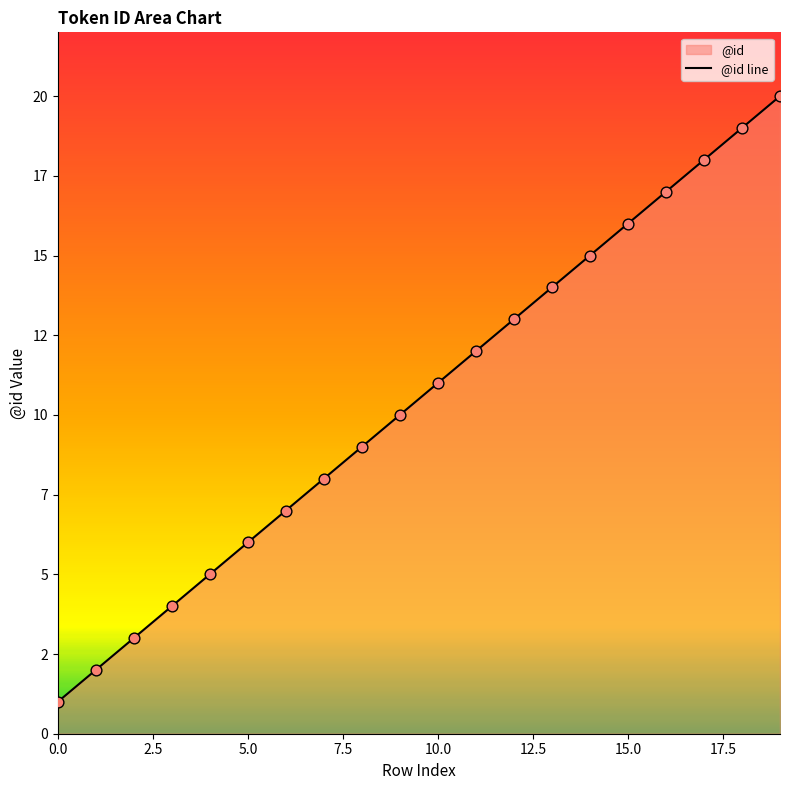

Approximately how many times larger is the value at 15 compared to 18?

0.8